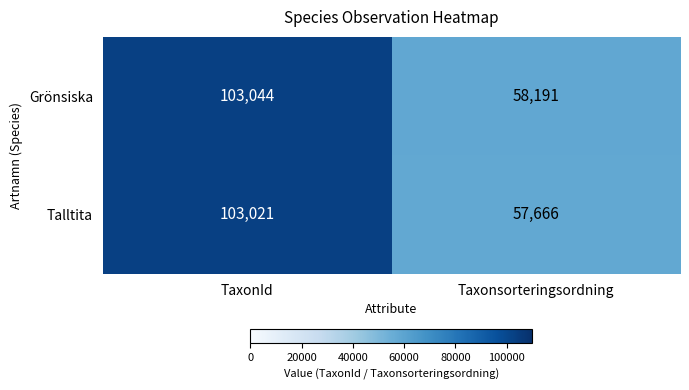

What is the sum of the Grönsiska values at Taxonsorteringsordning and TaxonId?

161235